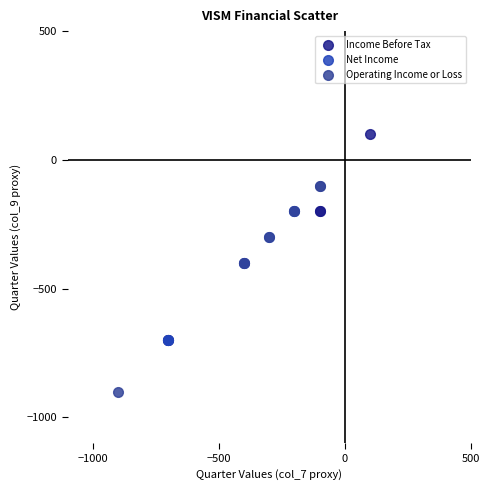

Which series reaches the minimum Y coordinate?

Operating Income or Loss